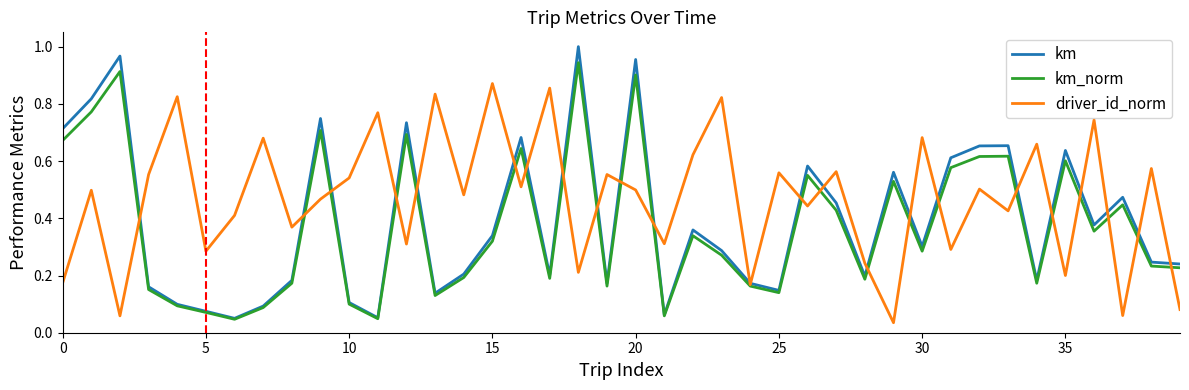

Which series has the largest total across all categories?

driver_id_norm